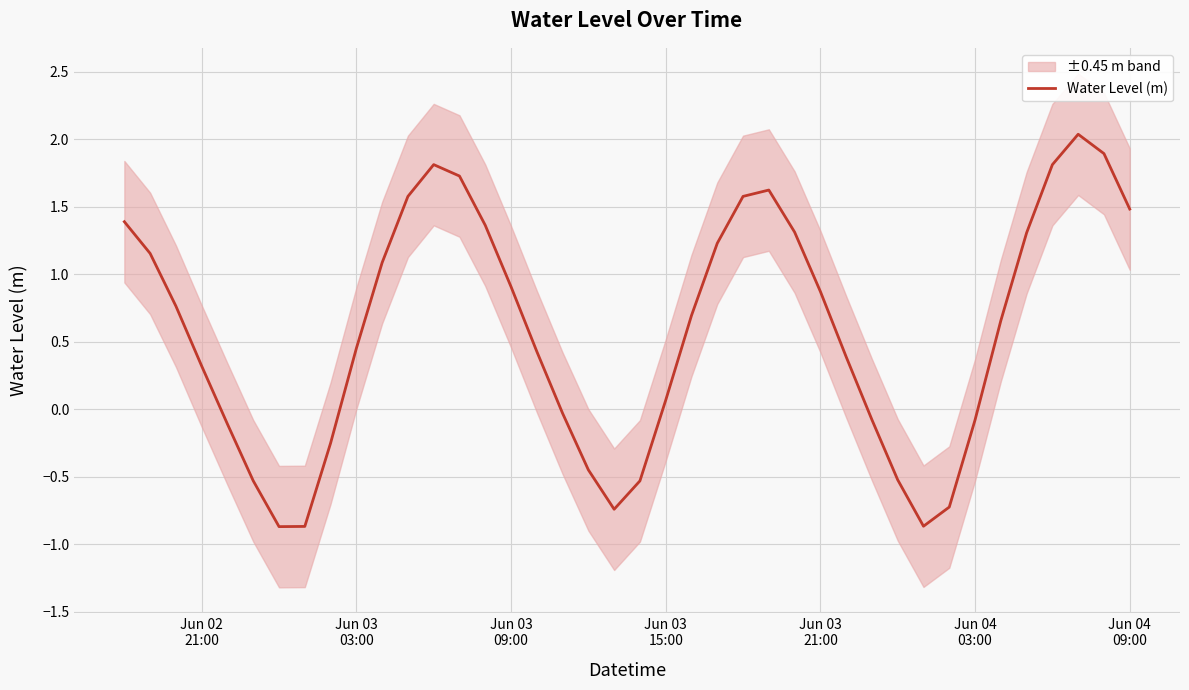

How many negative values are there?

14